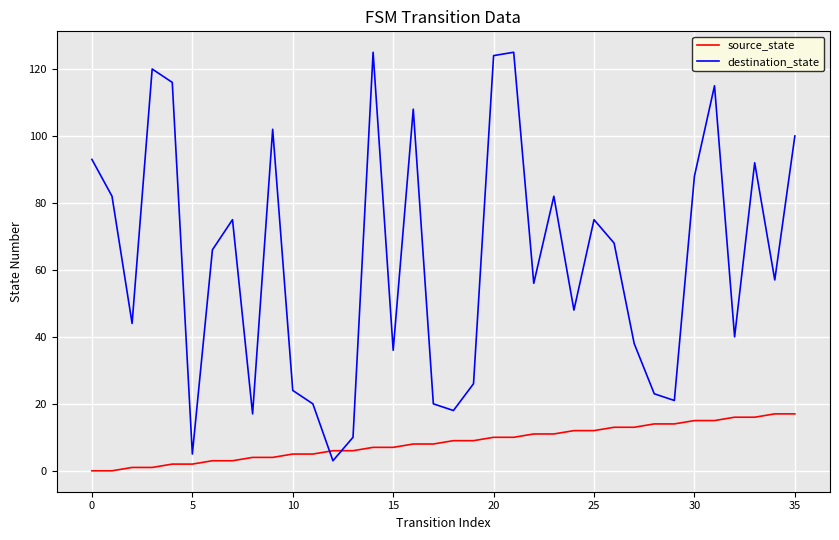

True or false: destination_state and source_state cross at least once.

True